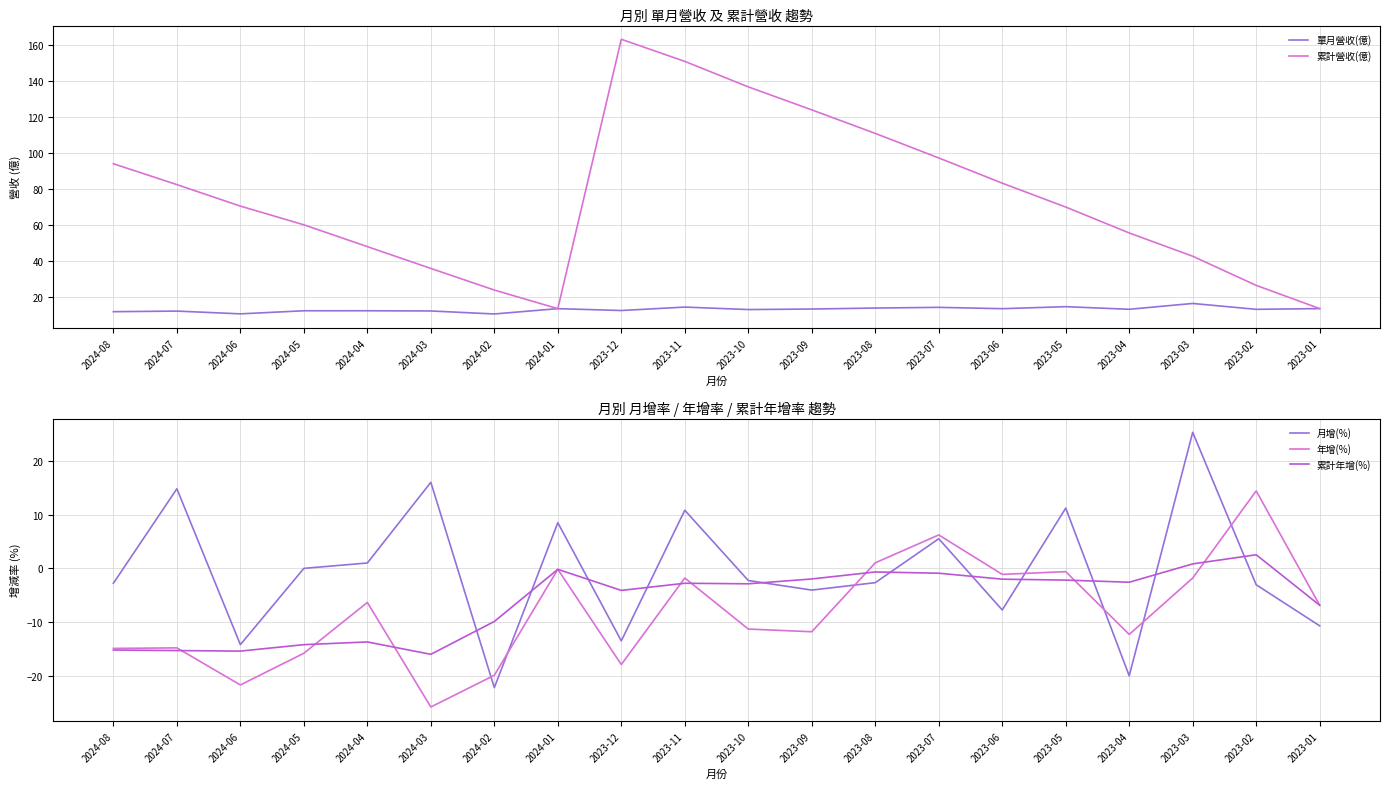

Where is 單月營收(億) nearest to the value 13?

2023-04